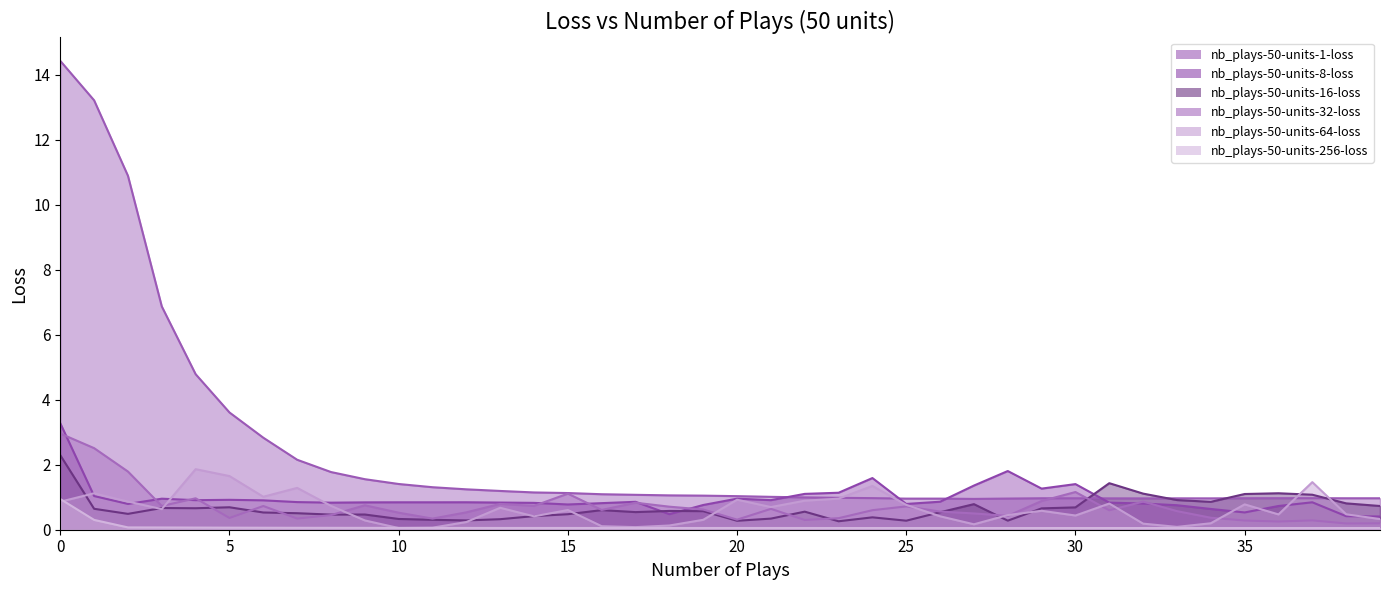

After their last crossing, which series has the higher values: nb_plays-50-units-8-loss or nb_plays-50-units-32-loss?

nb_plays-50-units-8-loss